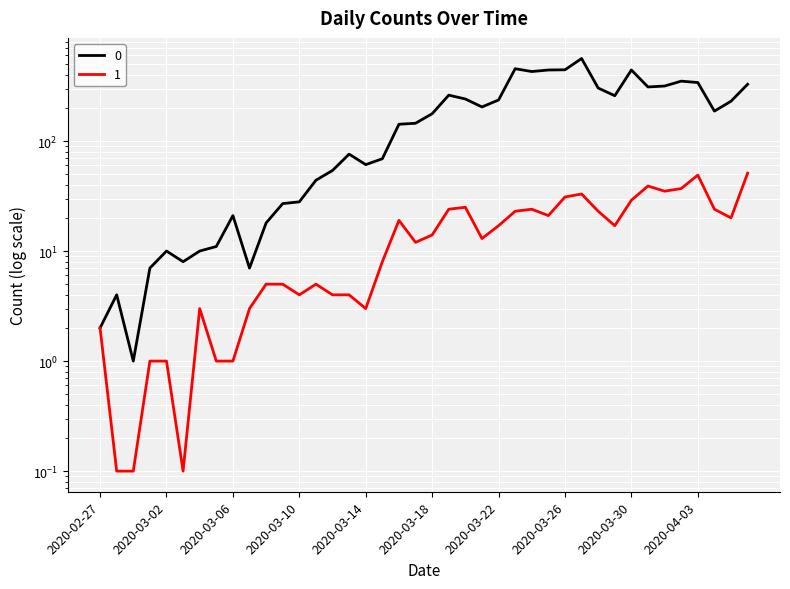

Reading right to left, extract all data points from this chart.

0: 2020-04-06=328.0	2020-04-05=230.0	2020-04-04=187.0	2020-04-03=340.0	2020-04-02=350.0	2020-04-01=316.0	2020-03-31=310.0	2020-03-30=442.0	2020-03-29=258.0	2020-03-28=303.0	2020-03-27=562.0	2020-03-26=444.0	2020-03-25=442.0	2020-03-24=428.0	2020-03-23=454.0	2020-03-22=236.0	2020-03-21=204.0	2020-03-20=241.0	2020-03-19=261.0	2020-03-18=177.0	2020-03-17=145.0	2020-03-16=142.0	2020-03-15=69.0	2020-03-14=61.0	2020-03-13=76.0	2020-03-12=54.0	2020-03-11=44.0	2020-03-10=28.0	2020-03-09=27.0	2020-03-08=18.0	2020-03-07=7.0	2020-03-06=21.0	2020-03-05=11.0	2020-03-04=10.0	2020-03-03=8.0	2020-03-02=10.0	2020-03-01=7.0	2020-02-29=1.0	2020-02-28=4.0	2020-02-27=2.0
1: 2020-04-06=51.0	2020-04-05=20.0	2020-04-04=24.0	2020-04-03=49.0	2020-04-02=37.0	2020-04-01=35.0	2020-03-31=39.0	2020-03-30=29.0	2020-03-29=17.0	2020-03-28=23.0	2020-03-27=33.0	2020-03-26=31.0	2020-03-25=21.0	2020-03-24=24.0	2020-03-23=23.0	2020-03-22=17.0	2020-03-21=13.0	2020-03-20=25.0	2020-03-19=24.0	2020-03-18=14.0	2020-03-17=12.0	2020-03-16=19.0	2020-03-15=8.0	2020-03-14=3.0	2020-03-13=4.0	2020-03-12=4.0	2020-03-11=5.0	2020-03-10=4.0	2020-03-09=5.0	2020-03-08=5.0	2020-03-07=3.0	2020-03-06=1.0	2020-03-05=1.0	2020-03-04=3.0	2020-03-03=0.1	2020-03-02=1.0	2020-03-01=1.0	2020-02-29=0.1	2020-02-28=0.1	2020-02-27=2.0